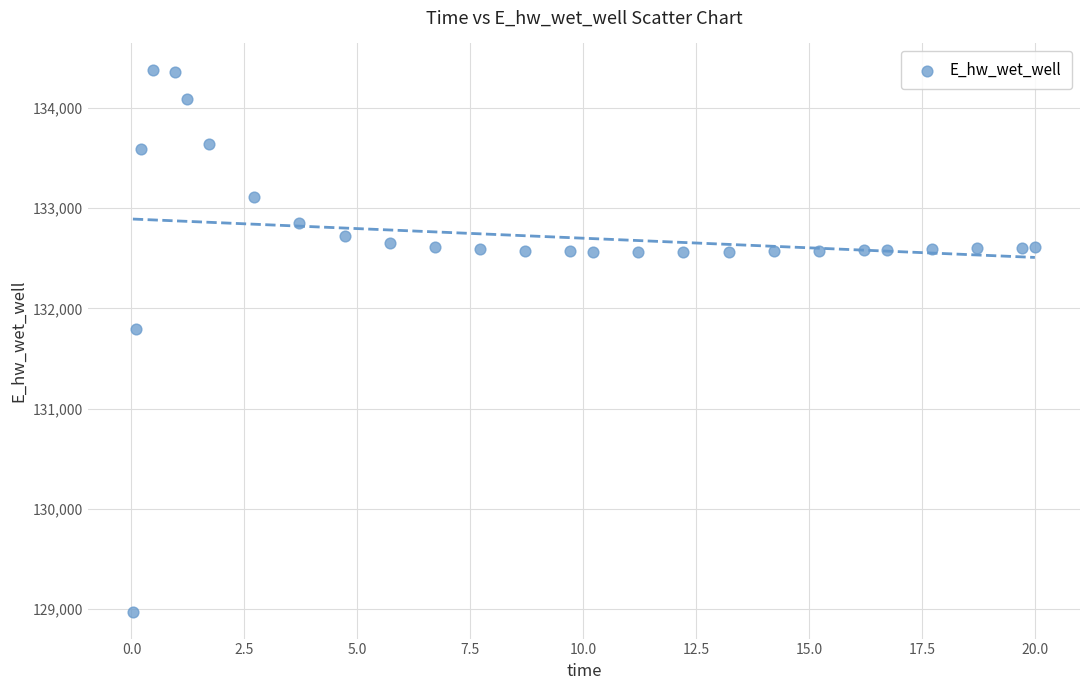

What Y value in the scatter plot is closest to 131673?

131790.7